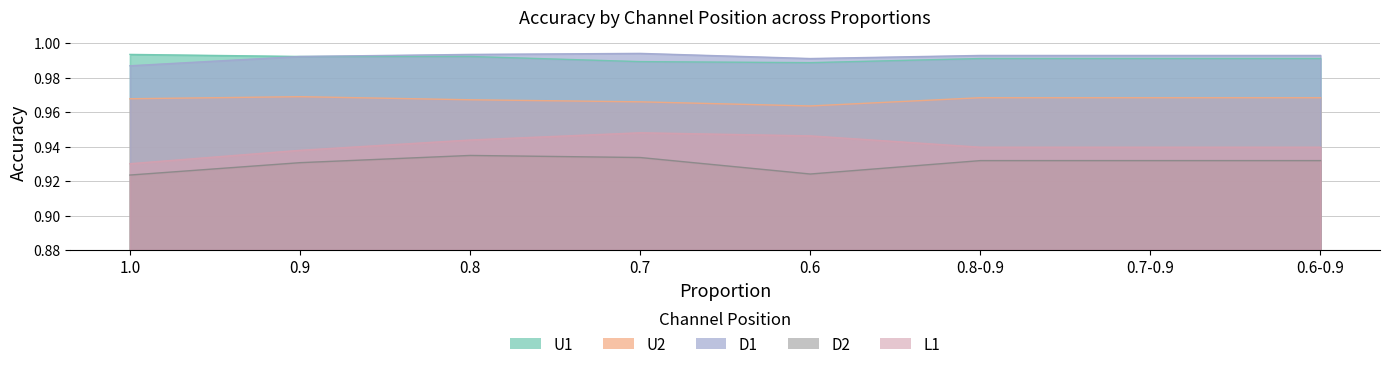

What is the difference between the highest and lowest values at 0.6-0.9?

0.1